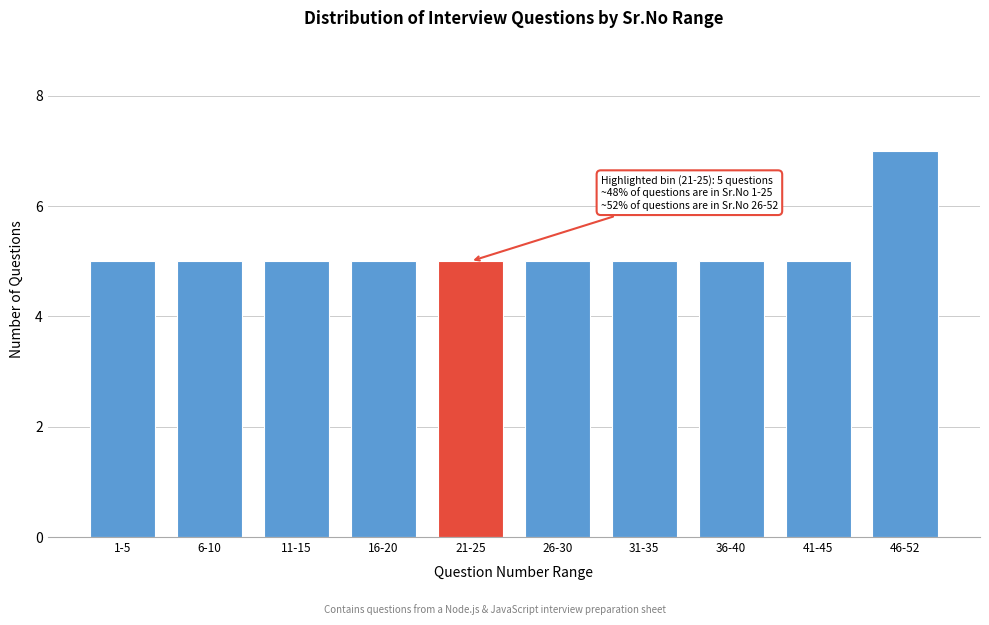

Reading left to right, transcribe all the data shown in this chart.

1-5=5	6-10=5	11-15=5	16-20=5	21-25=5	26-30=5	31-35=5	36-40=5	41-45=5	46-52=7